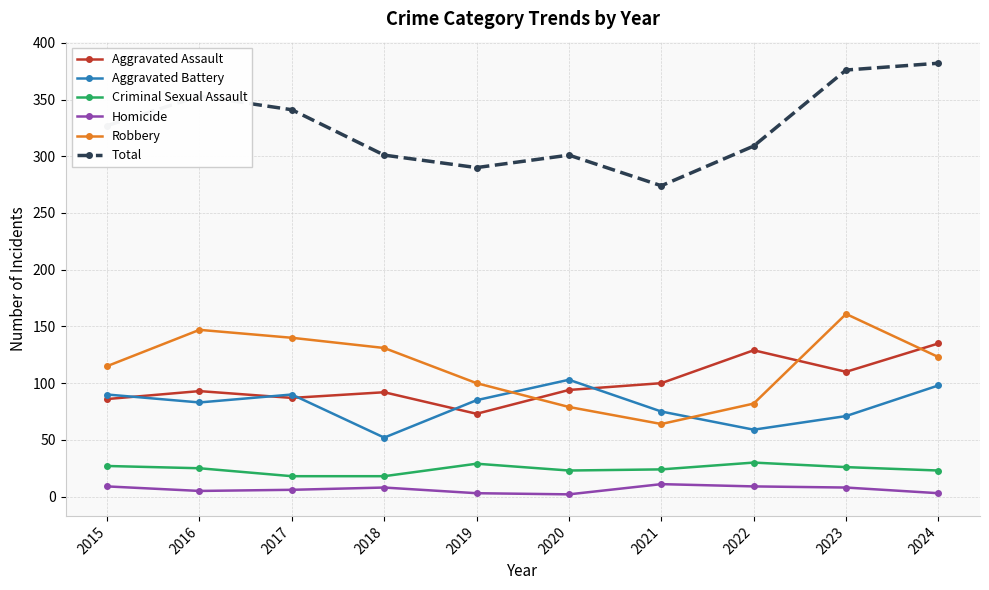

What is the minimum value for Robbery?

64